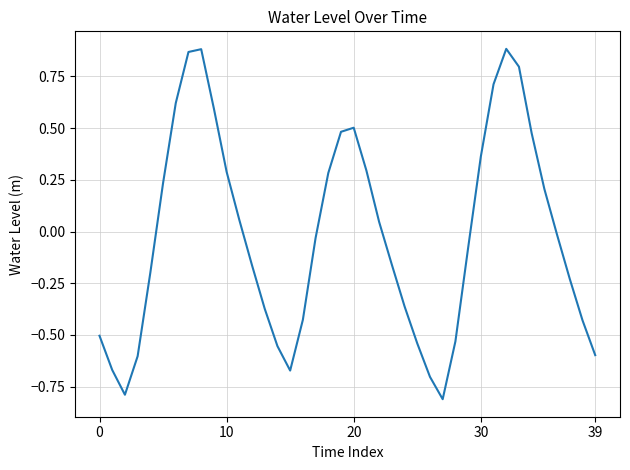

What is the difference between the maximum and minimum values?

1.7